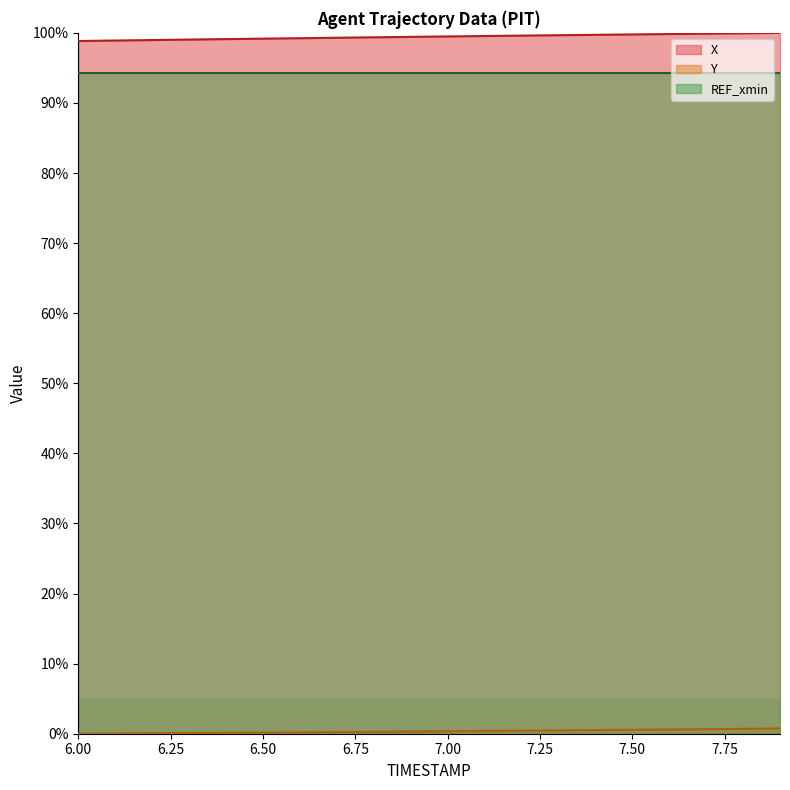

Does the chart display data point markers on the line(s)?

No